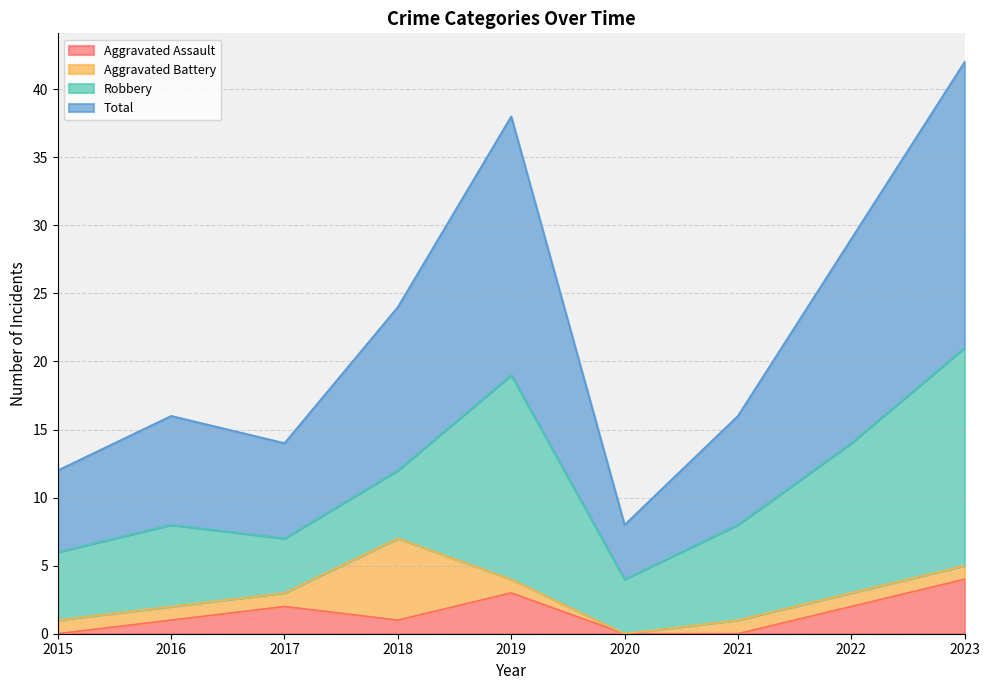

Which category has the highest value in the Aggravated Assault series?

2023